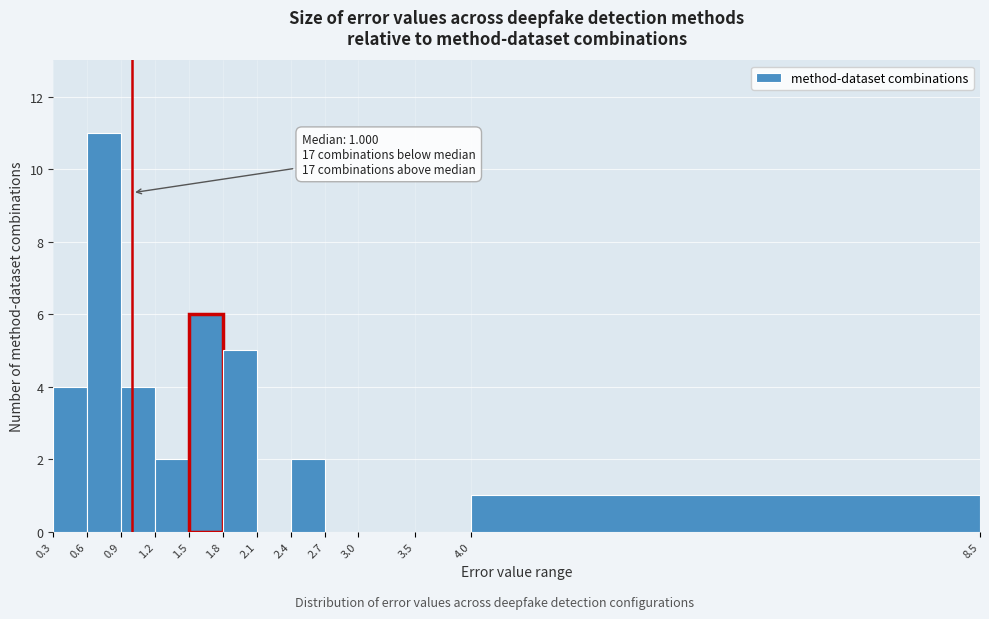

Which range on the x-axis has the tallest bar?

0.6 to 0.9